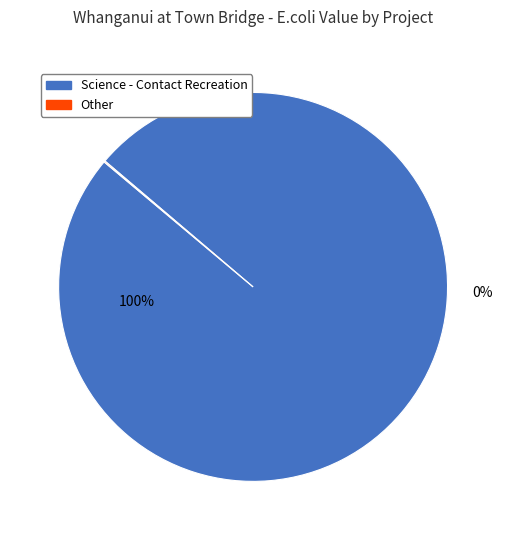

How many slices are in this pie chart?

2